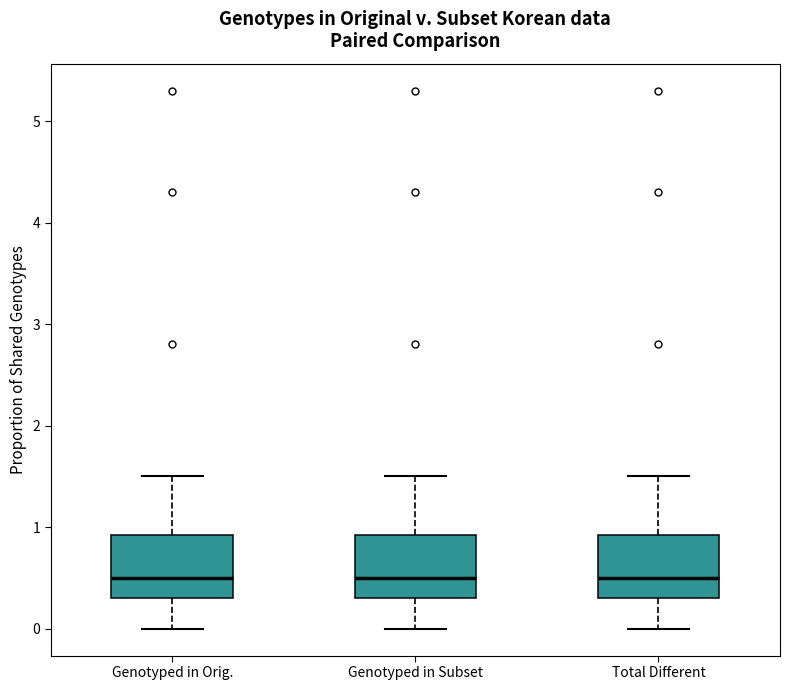

Reading left to right, transcribe this box plot: for each box, give where its median line is, the range the box spans, and where its two whiskers end, as read against the y-axis. The values are not printed on the chart, so give them approximately, as read against the axis.

Genotyped in Orig.: median 0.5, box 0.3 to 0.9, whiskers 0.0 to 1.5
Genotyped in Subset: median 0.5, box 0.3 to 0.9, whiskers 0.0 to 1.5
Total Different: median 0.5, box 0.3 to 0.9, whiskers 0.0 to 1.5